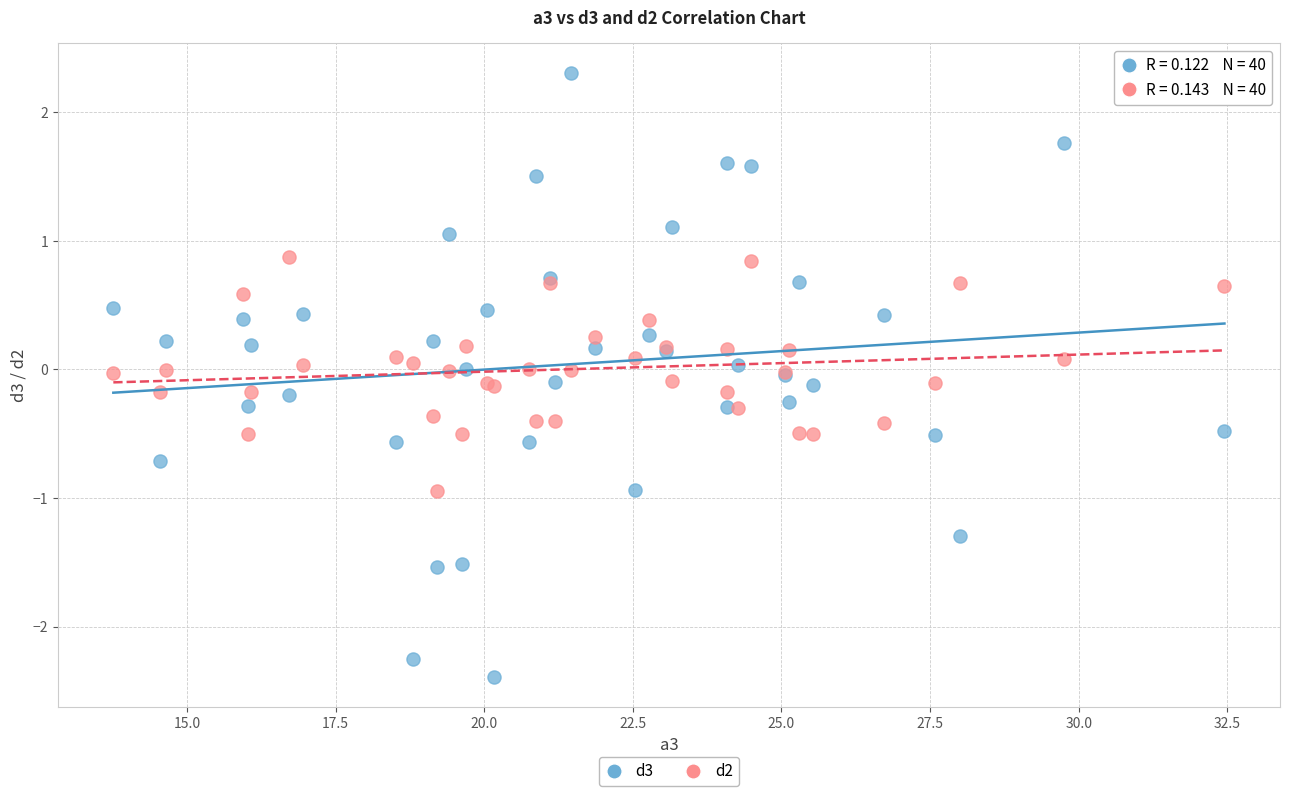

Which series has the widest spread of Y values?

d3